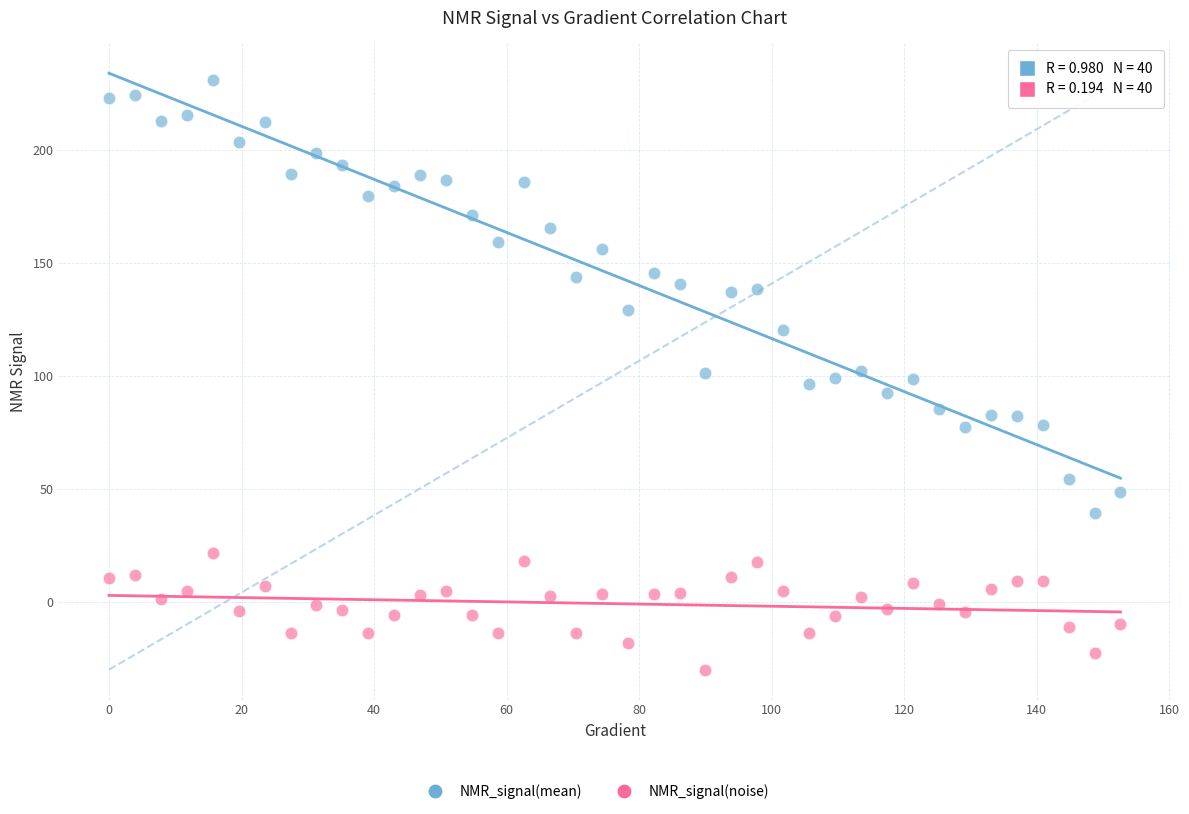

Which series reaches the minimum Y coordinate?

NMR_signal(noise)